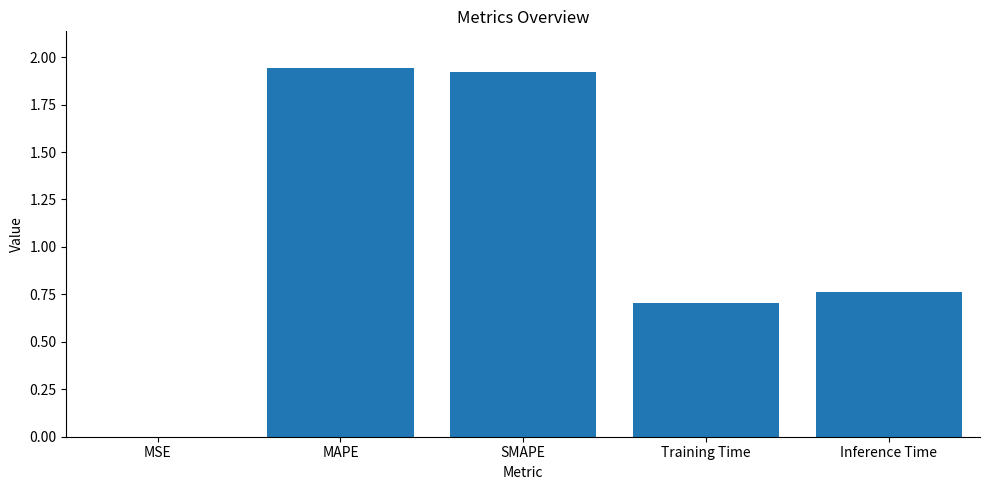

What is the change in value from MSE to Inference Time?

+0.8